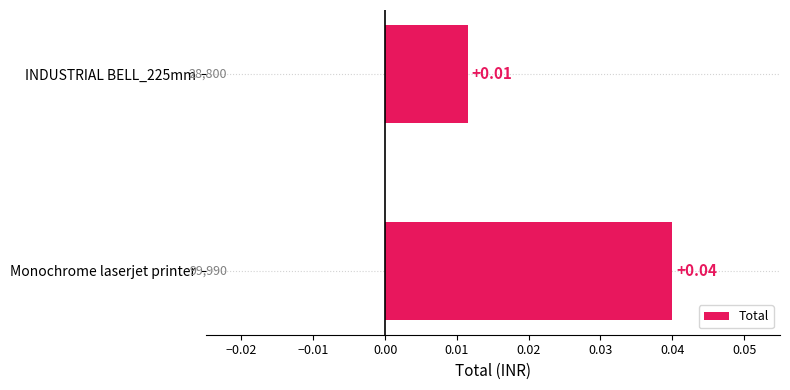

Rank the categories by value from highest to lowest.

Monochrome laserjet printer, INDUSTRIAL BELL_225mm